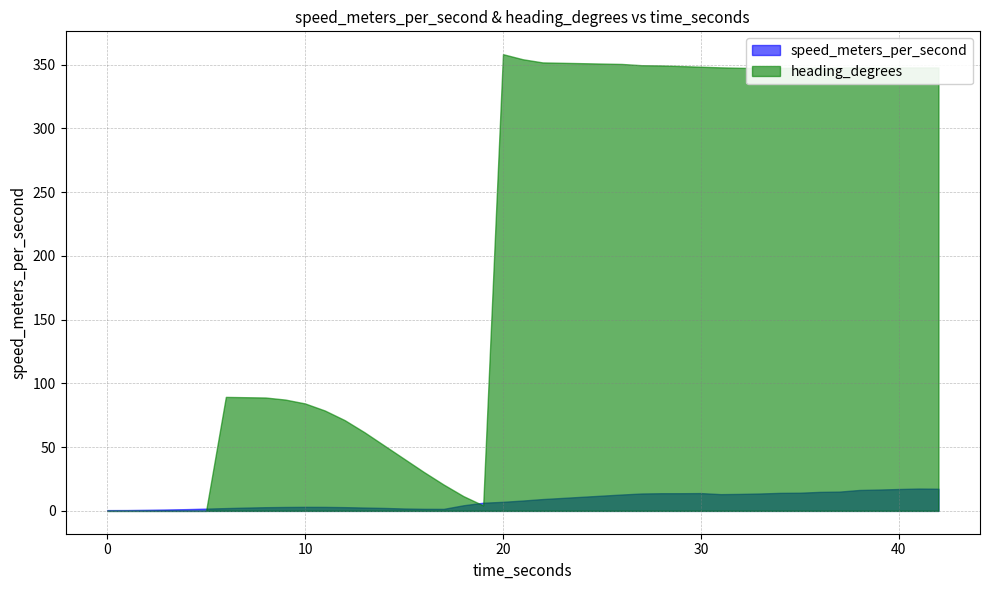

Where does the heading_degrees series first go above 347?

20